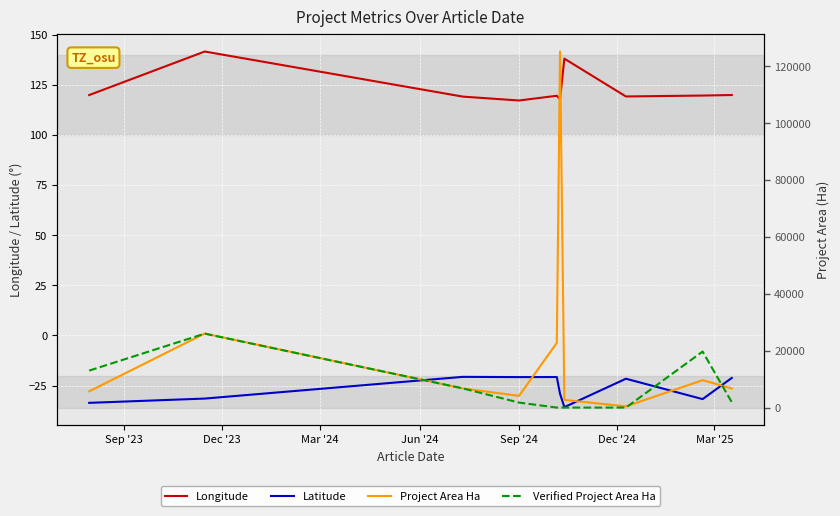

What is the lowest value of the Latitude series?

-35.8